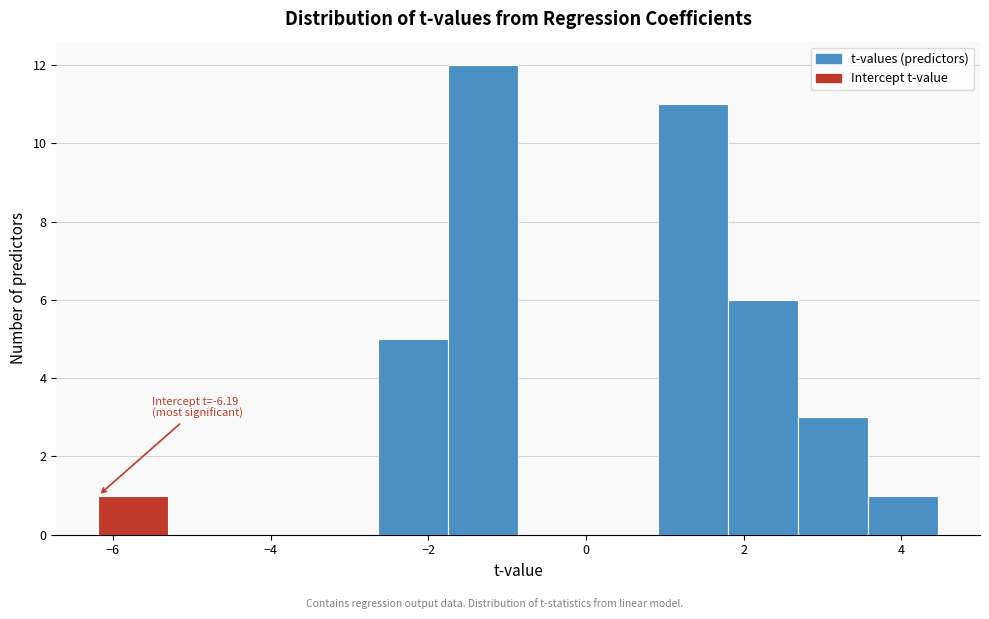

Which range on the x-axis has the tallest bar?

-1.8 to -0.8